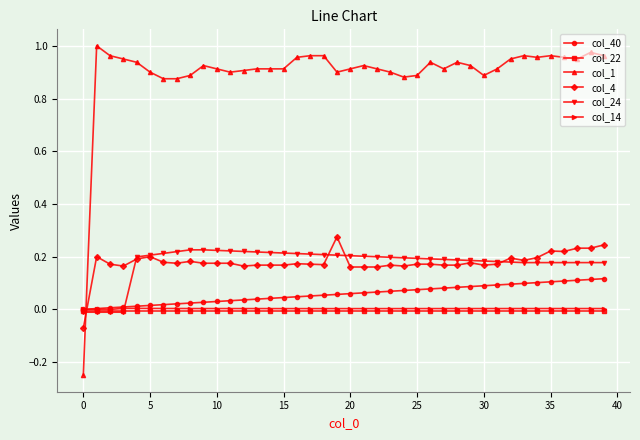

How many distinct data groups are displayed?

6